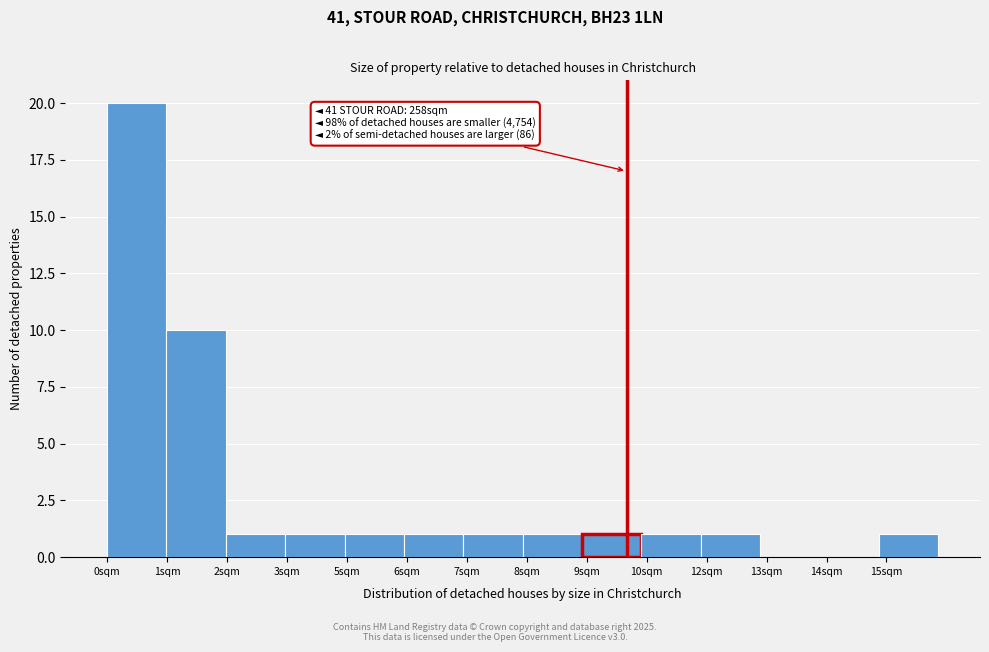

Reading left to right, list all the values displayed in this chart.

0sqm=20	1sqm=10	2sqm=1	3sqm=1	5sqm=1	6sqm=1	7sqm=1	8sqm=1	9sqm=1	10sqm=1	12sqm=1	13sqm=0	14sqm=0	15sqm=1